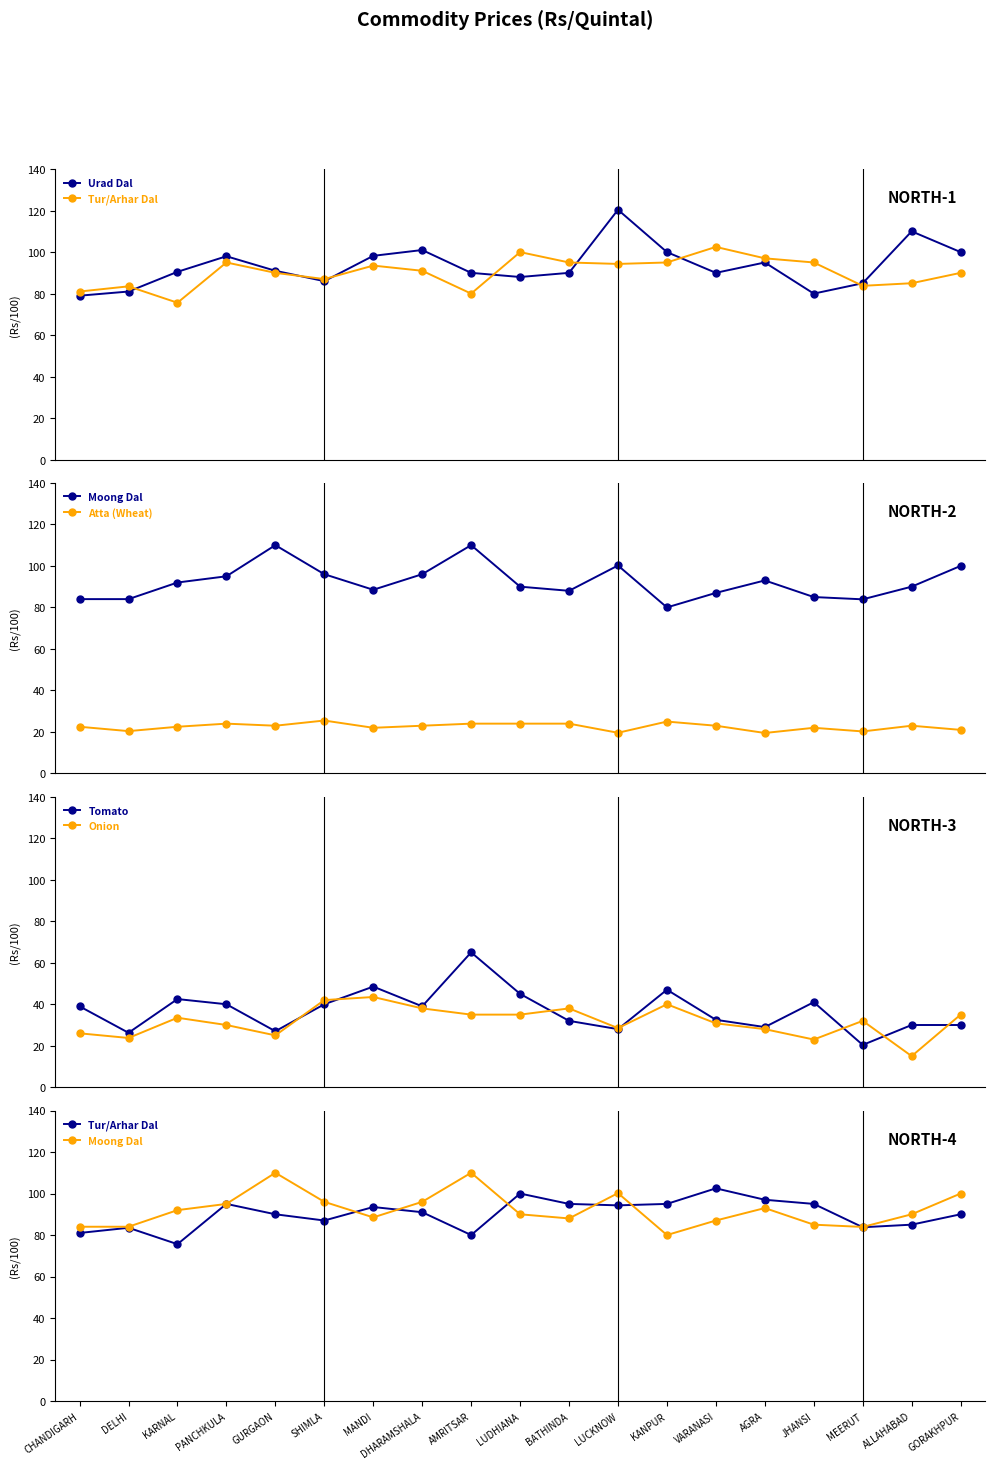

What are all the series names shown in the legend?

Urad Dal, Tur/Arhar Dal, Moong Dal, Atta (Wheat), Tomato, Onion